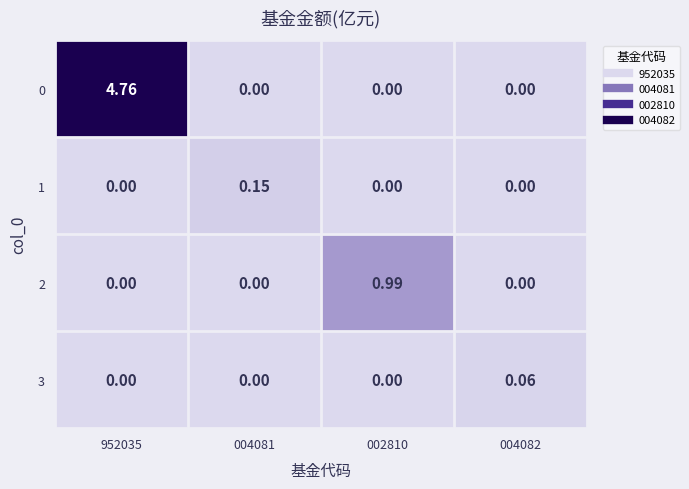

Reading left to right, what are all the values shown in this chart?

0: 952035=4.8	004081=0.0	002810=0.0	004082=0.0
1: 952035=0.0	004081=0.1	002810=0.0	004082=0.0
2: 952035=0.0	004081=0.0	002810=1.0	004082=0.0
3: 952035=0.0	004081=0.0	002810=0.0	004082=0.1